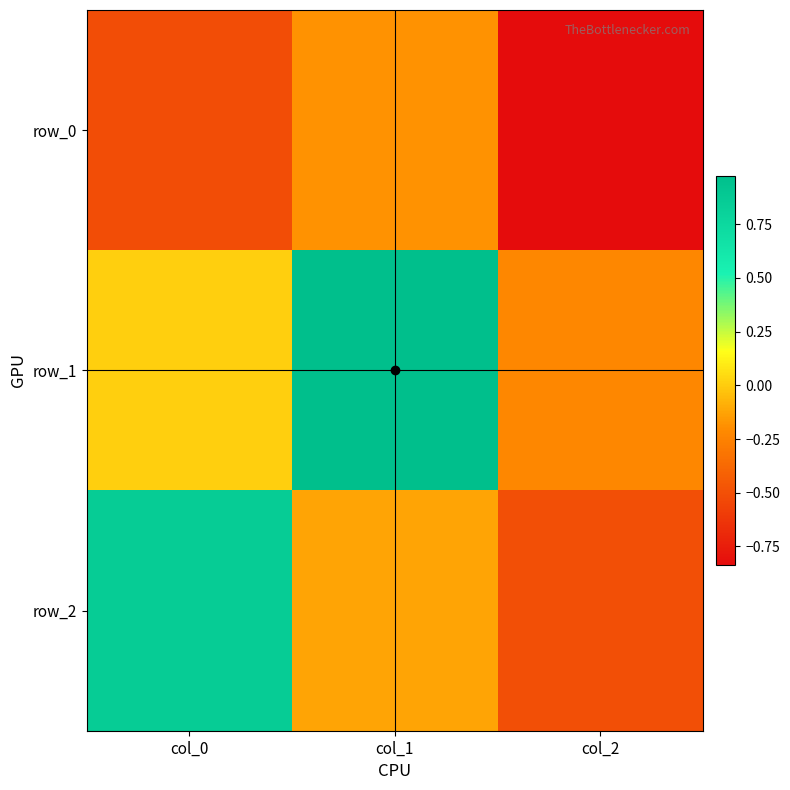

How many values in the row_1 series are below 0?

1